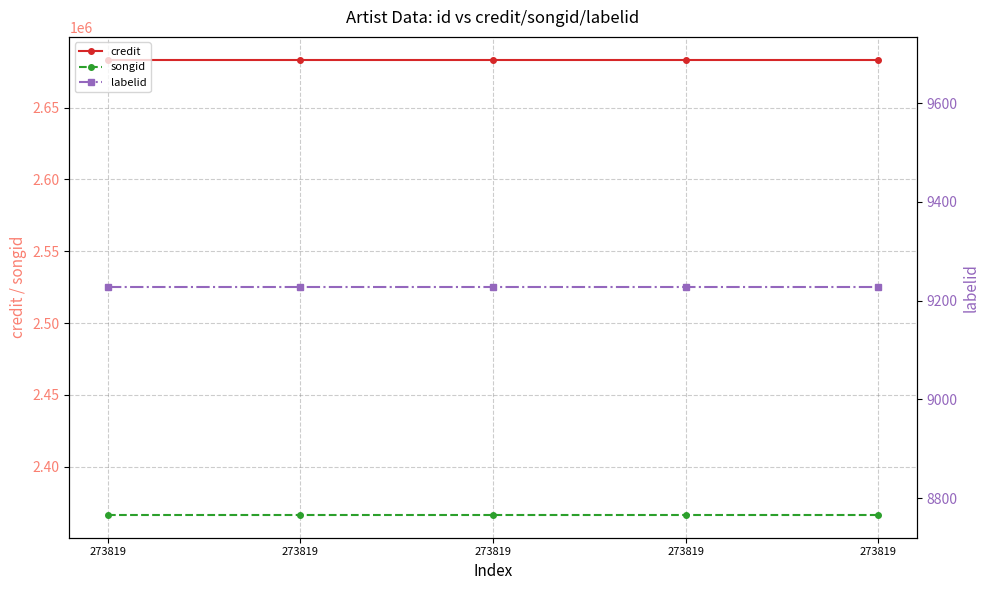

At which label is labelid closest to 9227?

273819